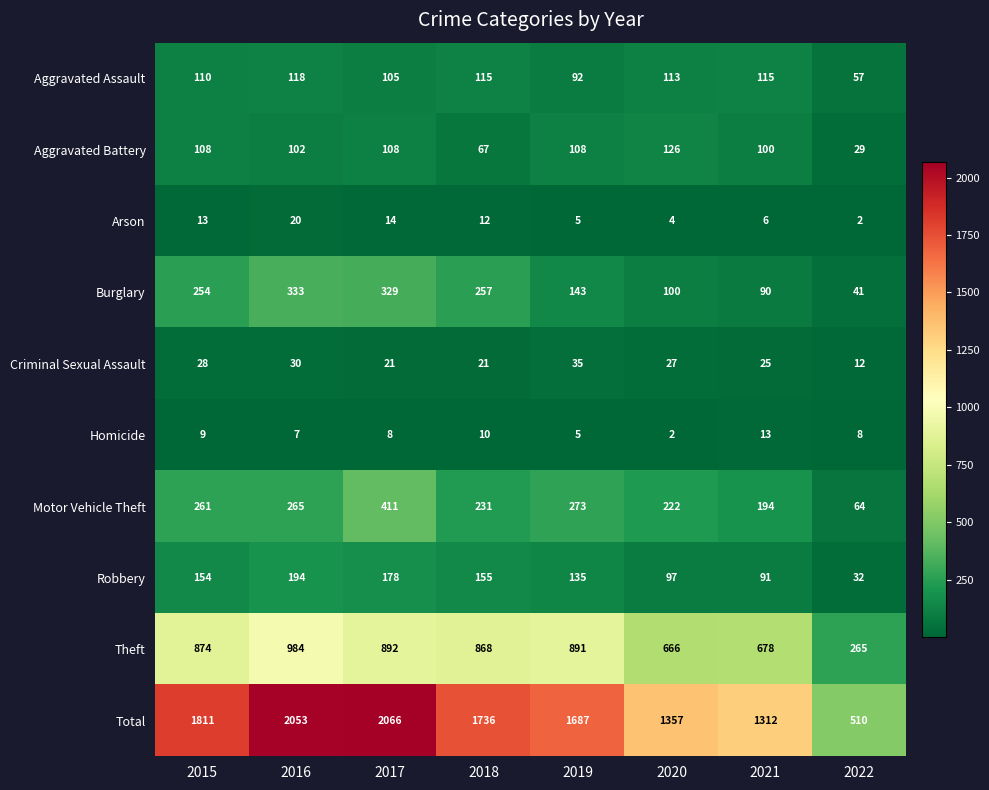

What is the smallest value displayed?

2